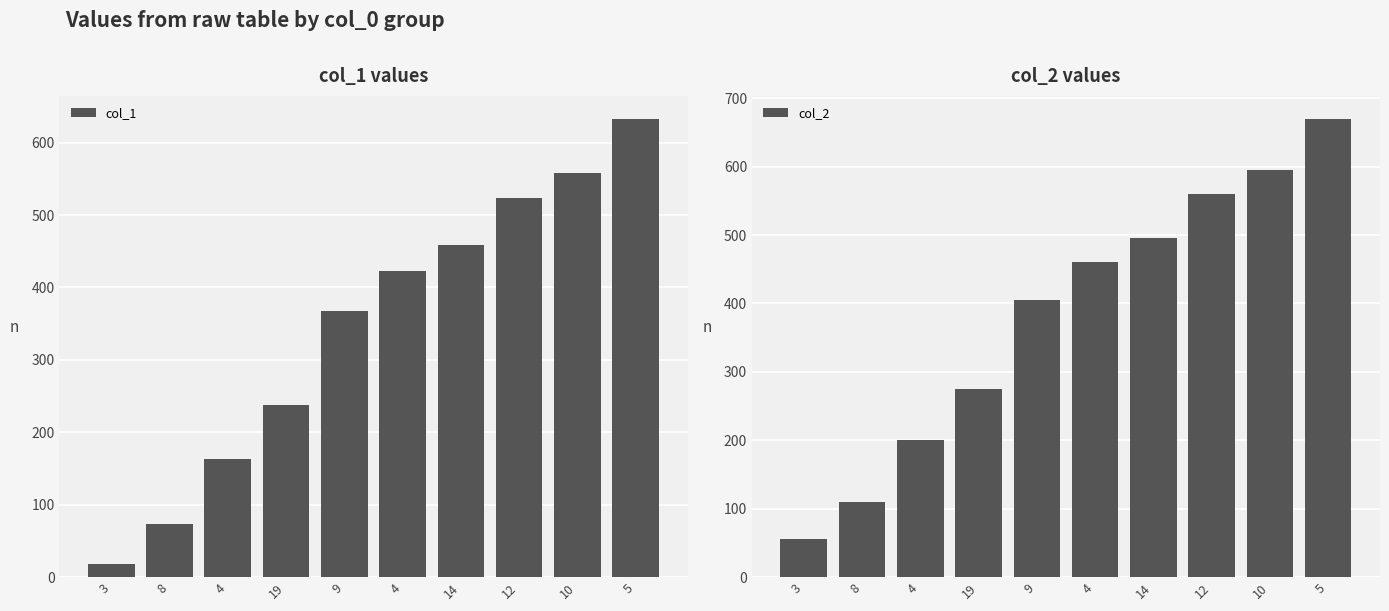

Read the col_1 value at 4, to the nearest 50.

150